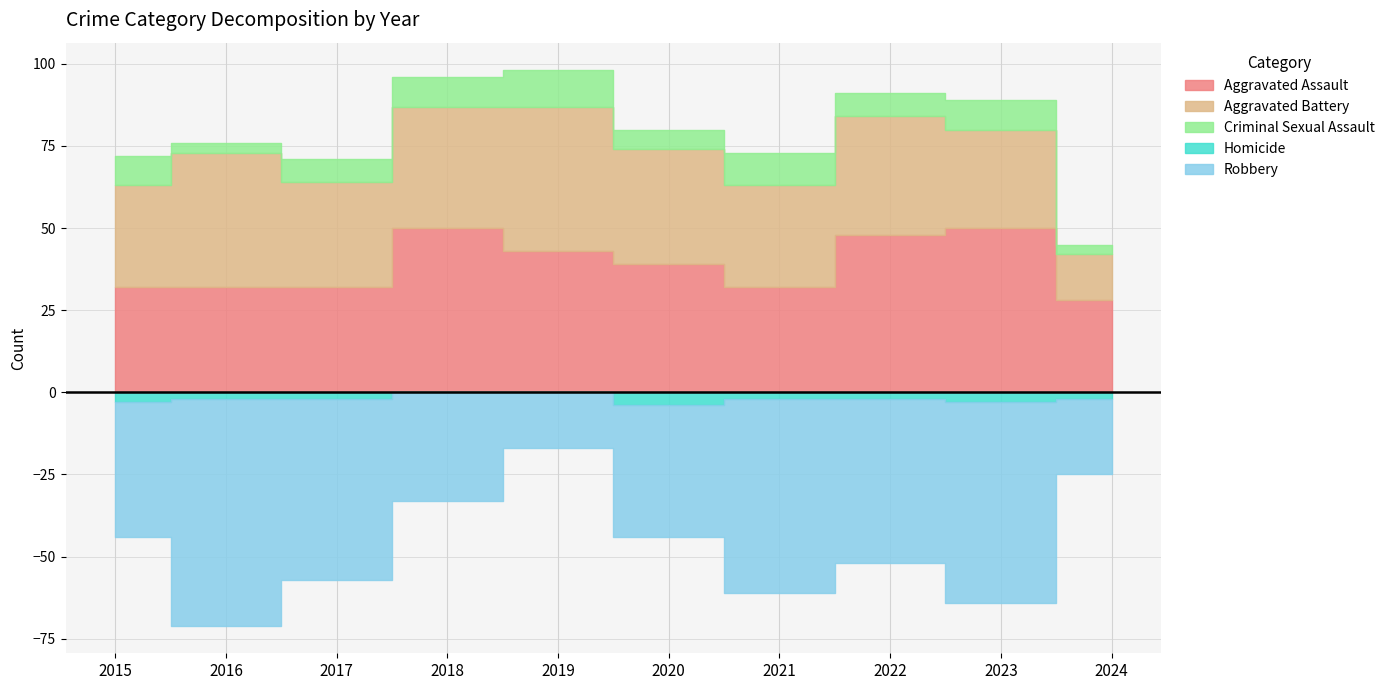

True or false: Homicide has more than 1 interior local peaks.

True